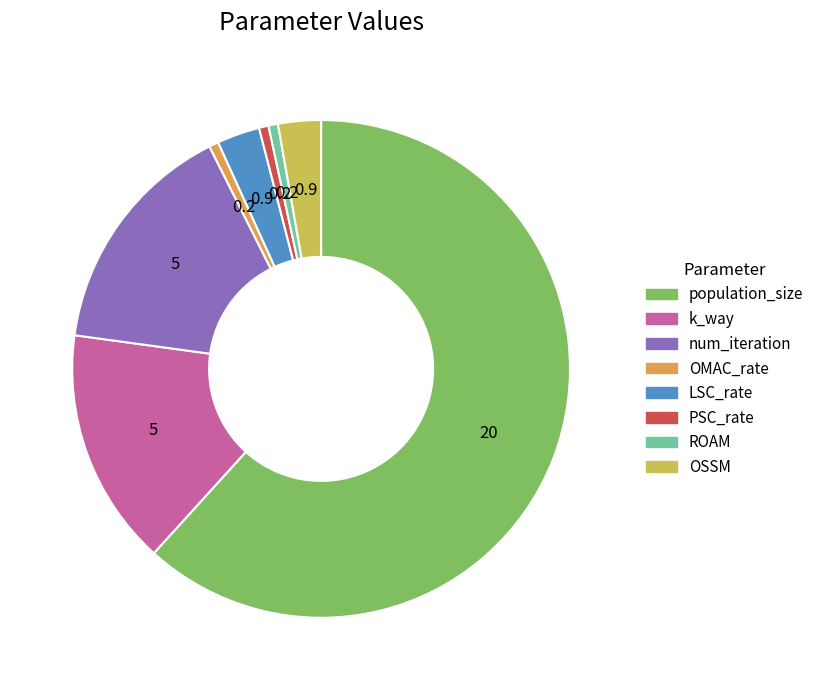

How many segments does this pie chart have?

8